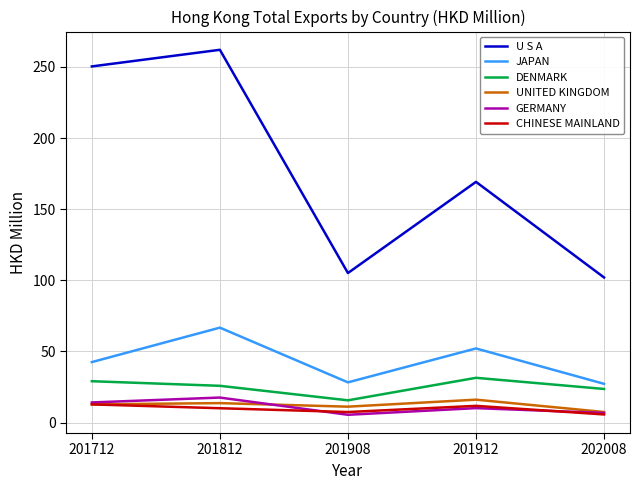

Which series has the largest total across all categories?

U S A